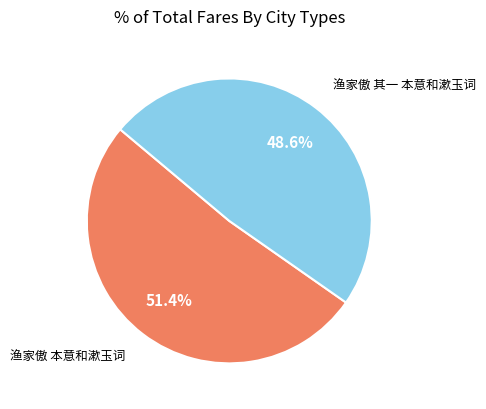

Is there a majority slice in this chart?

Yes